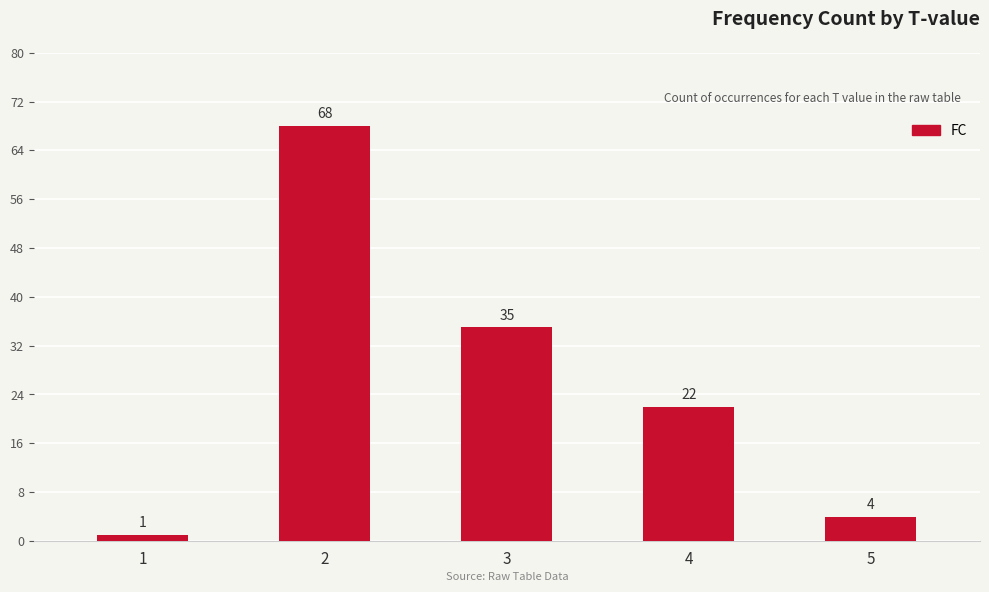

List the labels in order of value, smallest first.

1, 5, 4, 3, 2